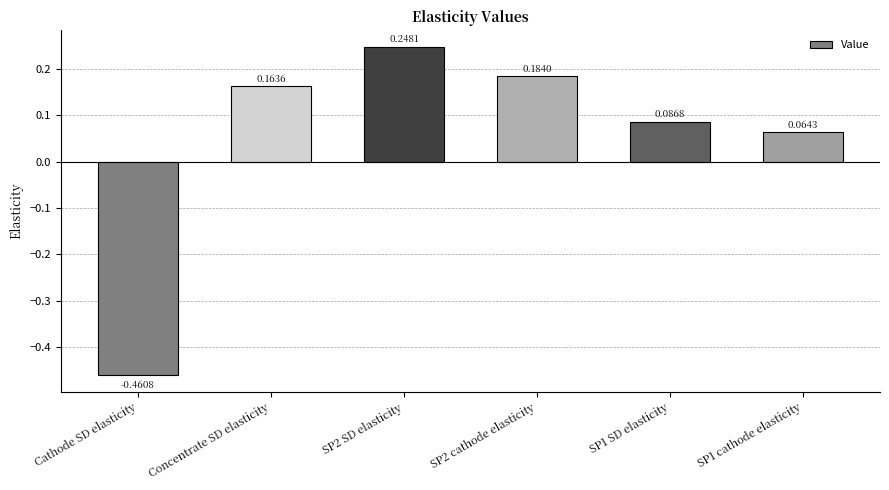

Rank the categories by value from lowest to highest.

Cathode SD elasticity, SP1 cathode elasticity, SP1 SD elasticity, Concentrate SD elasticity, SP2 cathode elasticity, SP2 SD elasticity